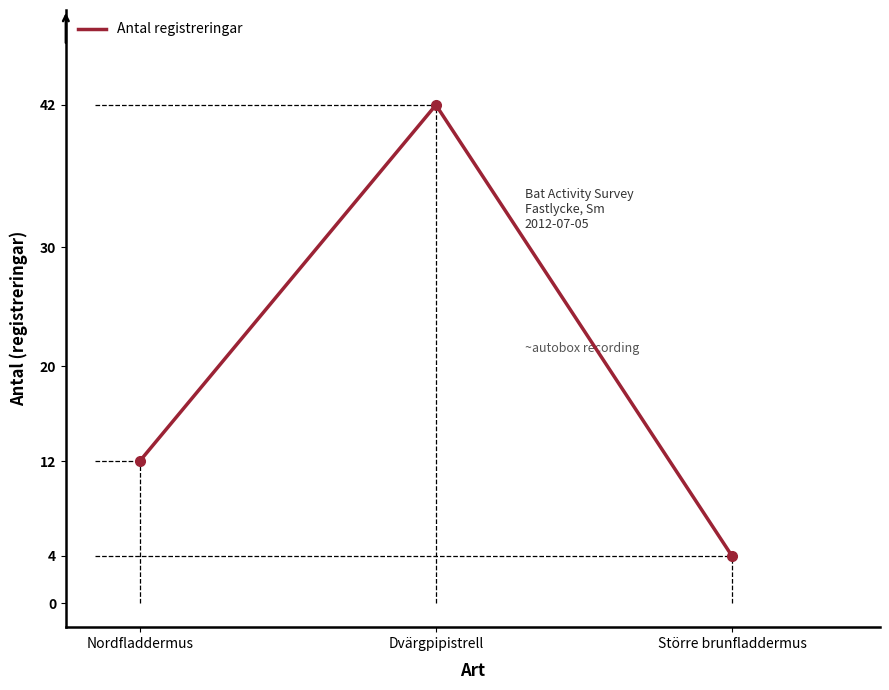

What position from the left is Större brunfladdermus?

3